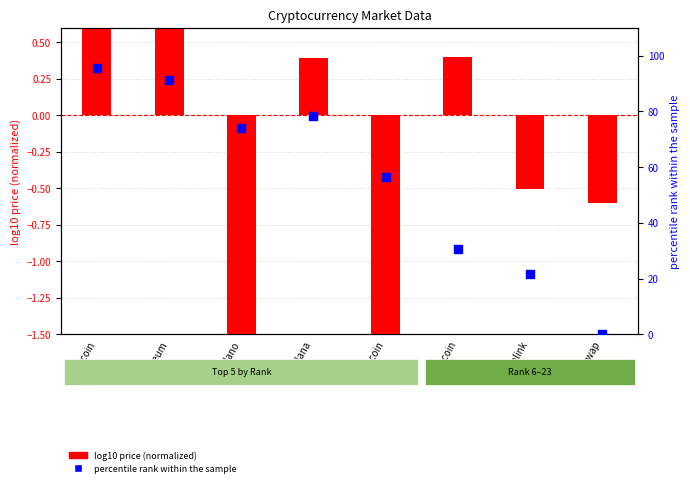

Is the value of percentile rank within sample at Uniswap greater than the value of log10 price (normalized) at Chainlink?

Yes